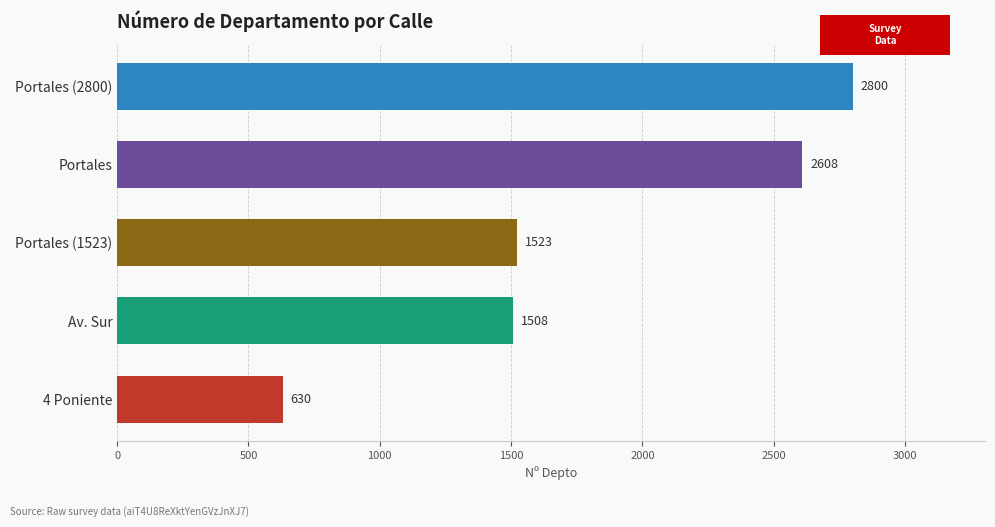

Which label corresponds to the smallest value in the chart?

4 Poniente